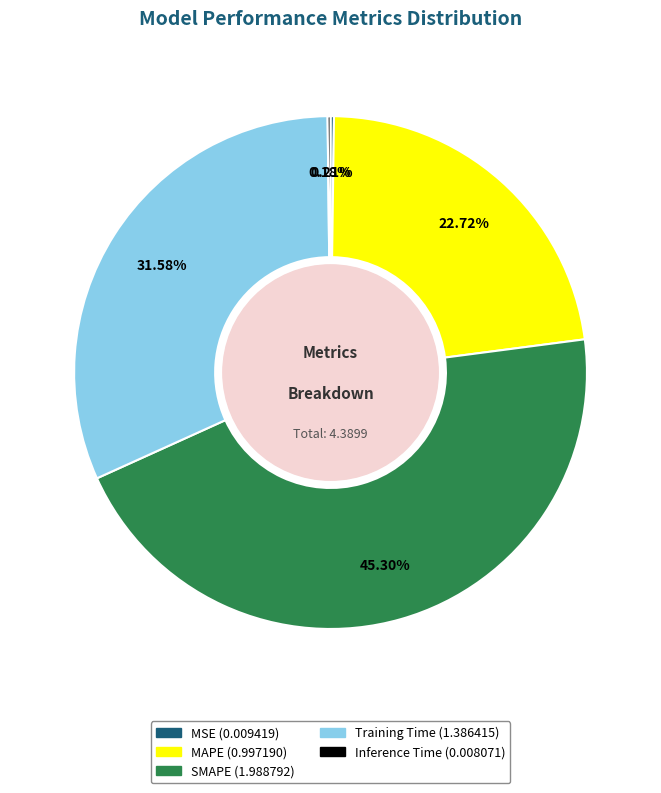

Combined, do Training Time and MAPE account for over 50%?

Yes